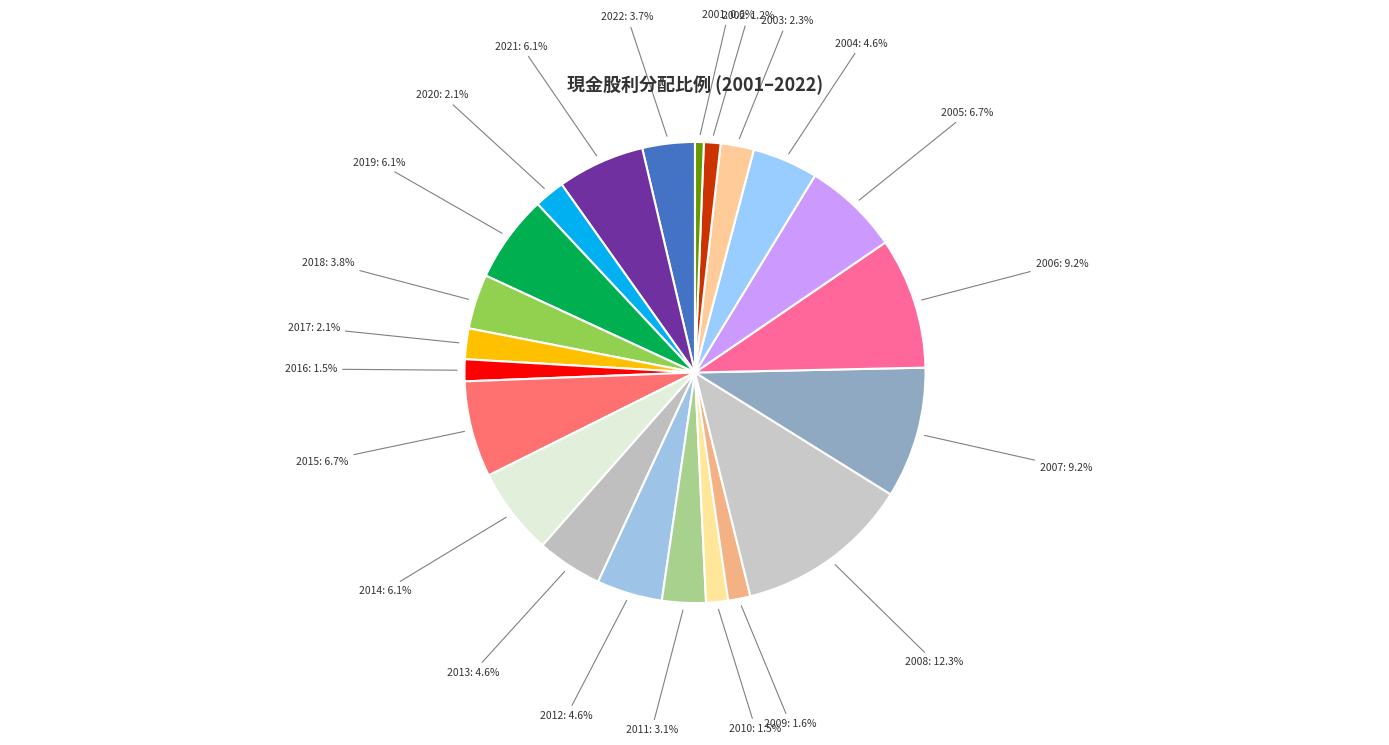

Do 2016 and 2013 together represent more than half of the pie?

No